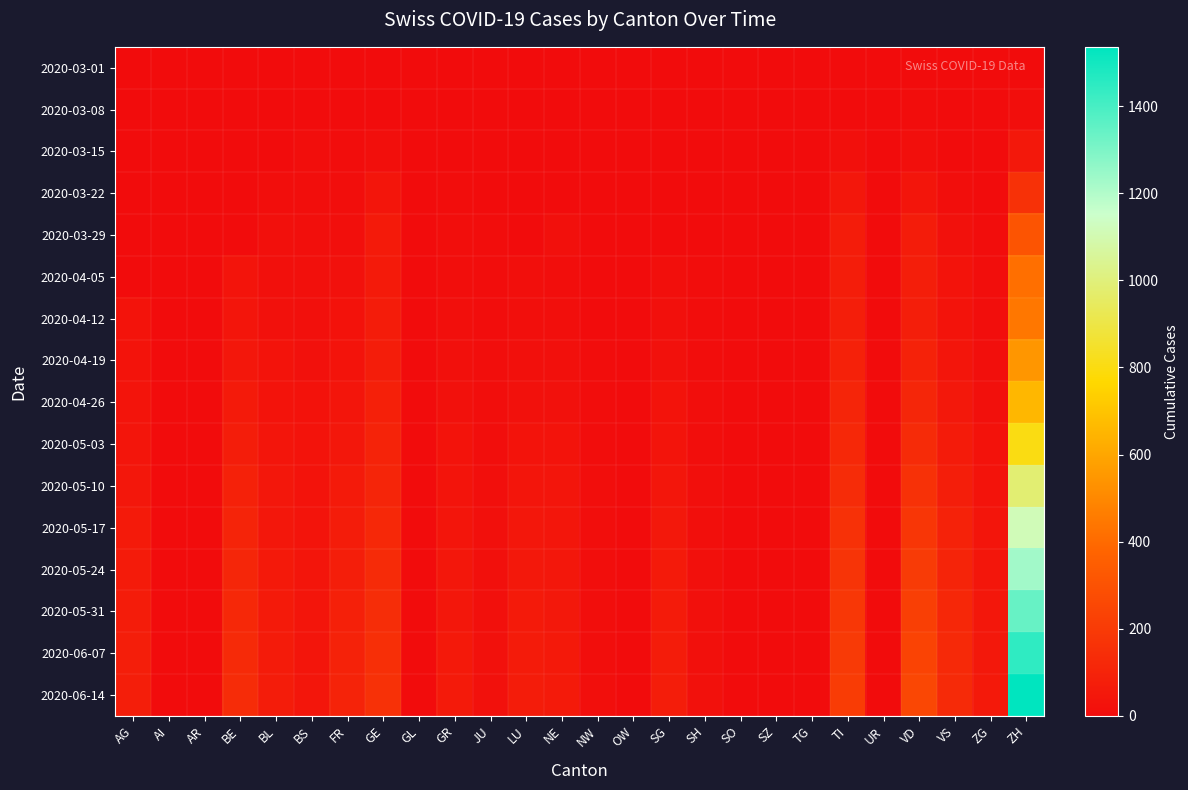

Reading right to left, list all the values displayed in this chart.

2020-03-01: ZH=0	ZG=0	VS=0	VD=0	UR=0	TI=0	TG=0	SZ=0	SO=0	SH=0	SG=0	OW=0	NW=0	NE=0	LU=0	JU=0	GR=0	GL=0	GE=0	FR=0	BS=0	BL=0	BE=0	AR=0	AI=0	AG=0
2020-03-08: ZH=7	ZG=0	VS=1	VD=3	UR=0	TI=0	TG=0	SZ=0	SO=0	SH=0	SG=0	OW=0	NW=0	NE=0	LU=0	JU=0	GR=0	GL=0	GE=0	FR=0	BS=1	BL=2	BE=0	AR=0	AI=0	AG=0
2020-03-15: ZH=51	ZG=0	VS=1	VD=13	UR=0	TI=16	TG=0	SZ=0	SO=0	SH=0	SG=0	OW=0	NW=0	NE=0	LU=0	JU=0	GR=0	GL=0	GE=12	FR=5	BS=7	BL=2	BE=0	AR=0	AI=0	AG=0
2020-03-22: ZH=160	ZG=0	VS=11	VD=36	UR=0	TI=46	TG=0	SZ=0	SO=0	SH=0	SG=0	OW=0	NW=0	NE=0	LU=0	JU=2	GR=3	GL=0	GE=36	FR=8	BS=7	BL=7	BE=0	AR=0	AI=0	AG=0
2020-03-29: ZH=309	ZG=5	VS=22	VD=69	UR=0	TI=69	TG=0	SZ=0	SO=0	SH=1	SG=0	OW=0	NW=0	NE=16	LU=0	JU=5	GR=11	GL=0	GE=59	FR=13	BS=12	BL=15	BE=0	AR=0	AI=0	AG=0
2020-04-05: ZH=415	ZG=7	VS=28	VD=77	UR=0	TI=72	TG=0	SZ=0	SO=0	SH=3	SG=13	OW=0	NW=2	NE=10	LU=12	JU=3	GR=10	GL=0	GE=61	FR=21	BS=15	BL=19	BE=35	AR=0	AI=0	AG=0
2020-04-12: ZH=442	ZG=8	VS=31	VD=80	UR=0	TI=76	TG=0	SZ=0	SO=0	SH=3	SG=15	OW=0	NW=2	NE=14	LU=13	JU=5	GR=13	GL=0	GE=66	FR=24	BS=17	BL=22	BE=38	AR=0	AI=0	AG=27
2020-04-19: ZH=548	ZG=12	VS=40	VD=95	UR=0	TI=92	TG=0	SZ=0	SO=0	SH=5	SG=22	OW=0	NW=3	NE=18	LU=17	JU=6	GR=18	GL=0	GE=74	FR=30	BS=22	BL=28	BE=49	AR=0	AI=0	AG=29
2020-04-26: ZH=659	ZG=18	VS=51	VD=112	UR=0	TI=105	TG=0	SZ=0	SO=0	SH=7	SG=28	OW=0	NW=4	NE=22	LU=22	JU=8	GR=22	GL=0	GE=84	FR=38	BS=24	BL=32	BE=60	AR=0	AI=0	AG=33
2020-05-03: ZH=802	ZG=25	VS=65	VD=133	UR=0	TI=121	TG=0	SZ=0	SO=0	SH=9	SG=35	OW=0	NW=5	NE=29	LU=30	JU=10	GR=28	GL=0	GE=97	FR=48	BS=28	BL=39	BE=73	AR=0	AI=0	AG=40
2020-05-10: ZH=981	ZG=32	VS=80	VD=160	UR=0	TI=140	TG=0	SZ=0	SO=0	SH=12	SG=44	OW=0	NW=7	NE=36	LU=38	JU=13	GR=35	GL=0	GE=110	FR=60	BS=32	BL=45	BE=90	AR=0	AI=0	AG=50
2020-05-17: ZH=1113	ZG=38	VS=93	VD=182	UR=0	TI=158	TG=0	SZ=0	SO=0	SH=14	SG=51	OW=0	NW=8	NE=42	LU=45	JU=15	GR=41	GL=0	GE=122	FR=70	BS=35	BL=50	BE=102	AR=0	AI=0	AG=58
2020-05-24: ZH=1228	ZG=43	VS=104	VD=202	UR=0	TI=172	TG=0	SZ=0	SO=0	SH=16	SG=58	OW=0	NW=9	NE=47	LU=51	JU=17	GR=46	GL=0	GE=133	FR=78	BS=37	BL=55	BE=112	AR=0	AI=0	AG=64
2020-05-31: ZH=1340	ZG=48	VS=114	VD=220	UR=0	TI=185	TG=0	SZ=0	SO=0	SH=18	SG=64	OW=0	NW=10	NE=52	LU=57	JU=19	GR=50	GL=0	GE=142	FR=86	BS=39	BL=59	BE=122	AR=0	AI=0	AG=70
2020-06-07: ZH=1443	ZG=52	VS=123	VD=237	UR=0	TI=196	TG=0	SZ=0	SO=0	SH=20	SG=69	OW=0	NW=11	NE=56	LU=63	JU=21	GR=54	GL=0	GE=150	FR=93	BS=41	BL=63	BE=131	AR=0	AI=0	AG=75
2020-06-14: ZH=1536	ZG=55	VS=130	VD=252	UR=0	TI=206	TG=0	SZ=0	SO=0	SH=21	SG=74	OW=0	NW=12	NE=59	LU=68	JU=22	GR=57	GL=0	GE=157	FR=99	BS=42	BL=66	BE=138	AR=0	AI=0	AG=80